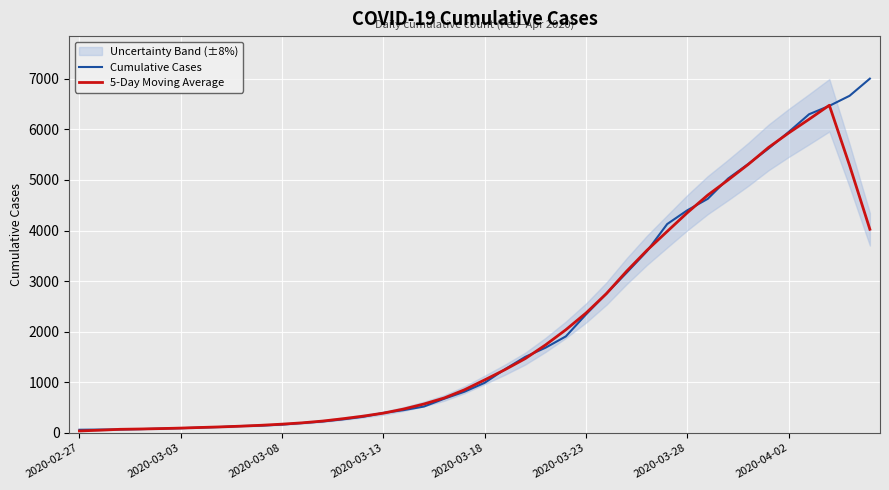

Is it true that 5-Day Moving Average equals 270.7 at 9?

False